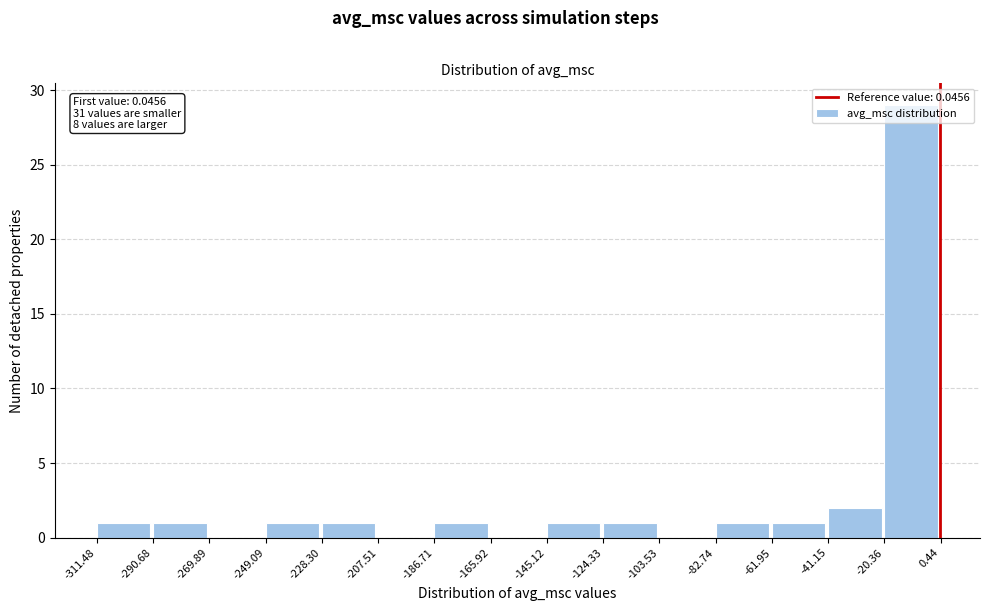

Which range on the x-axis has the tallest bar?

-20.36 to 0.44